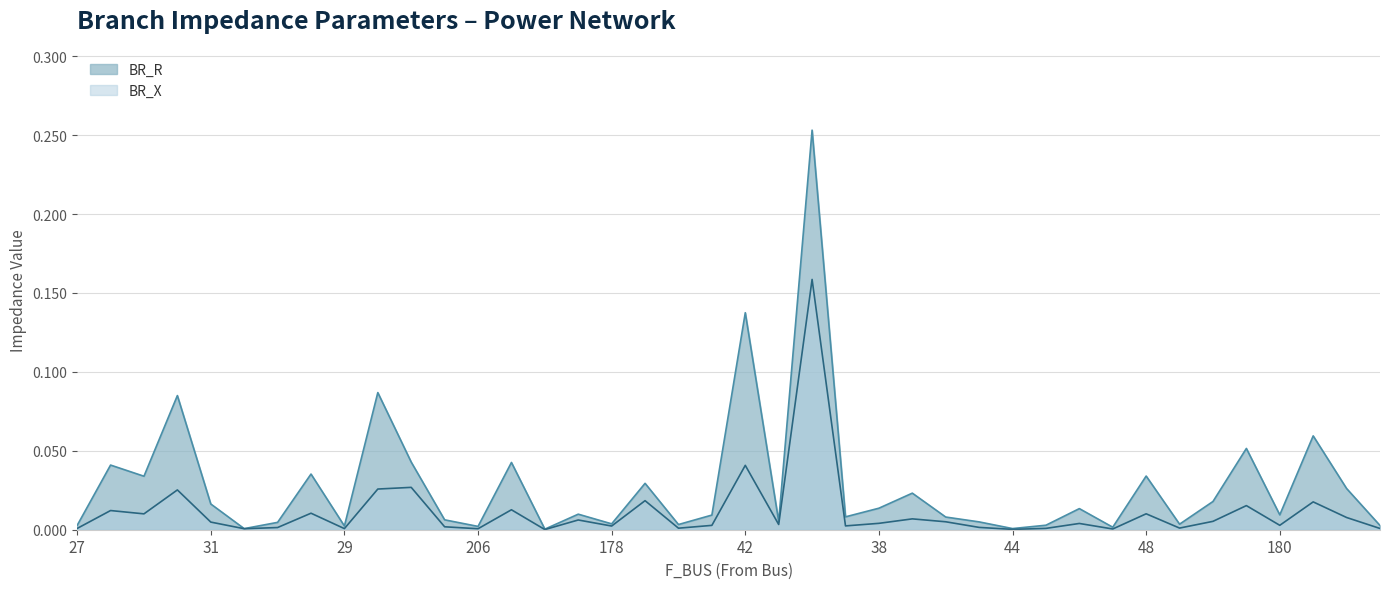

Which series has the largest range (max minus min)?

BR_R